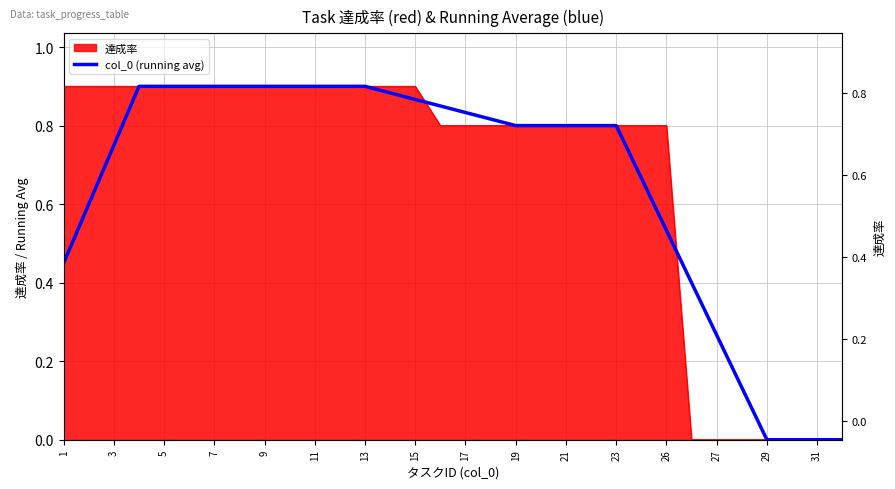

True or false: the data shows 0.9 at 11.

True